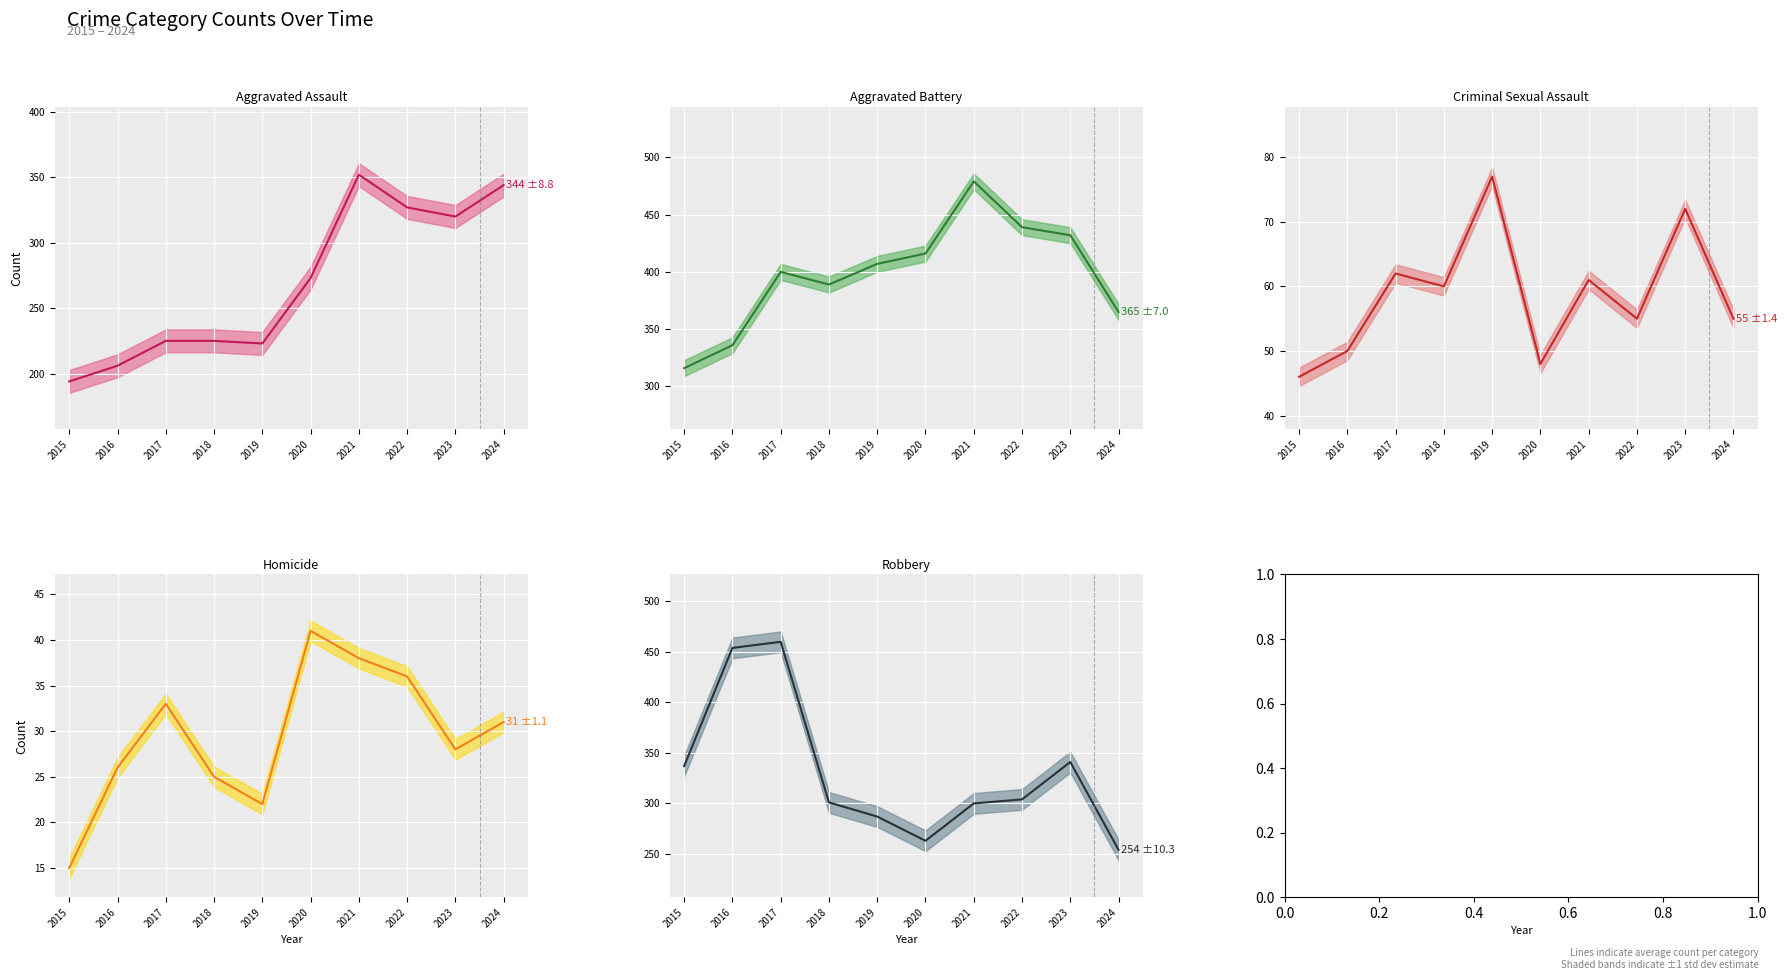

At which category is the sum across all series the highest?

2021